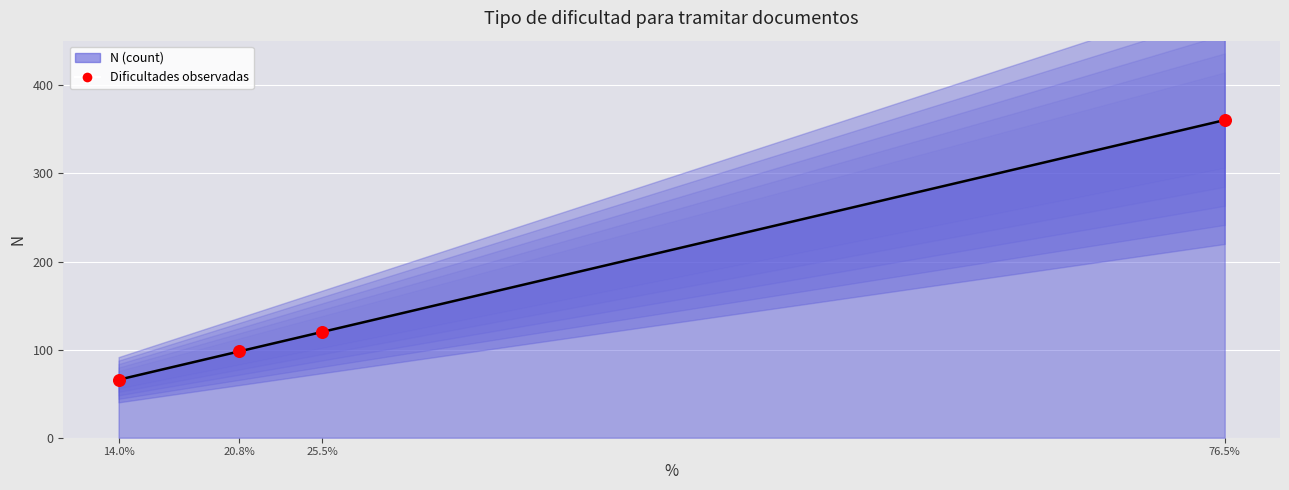

Between 14.0% and 76.5%, which is larger?

76.5%